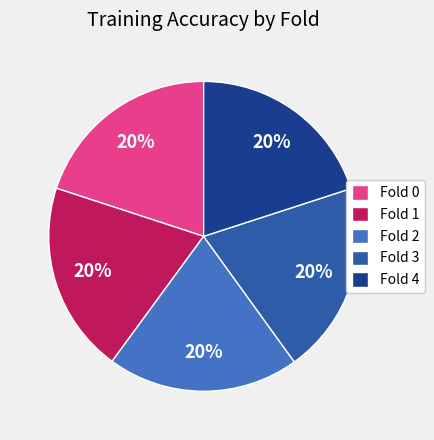

How many segments does this pie chart have?

5